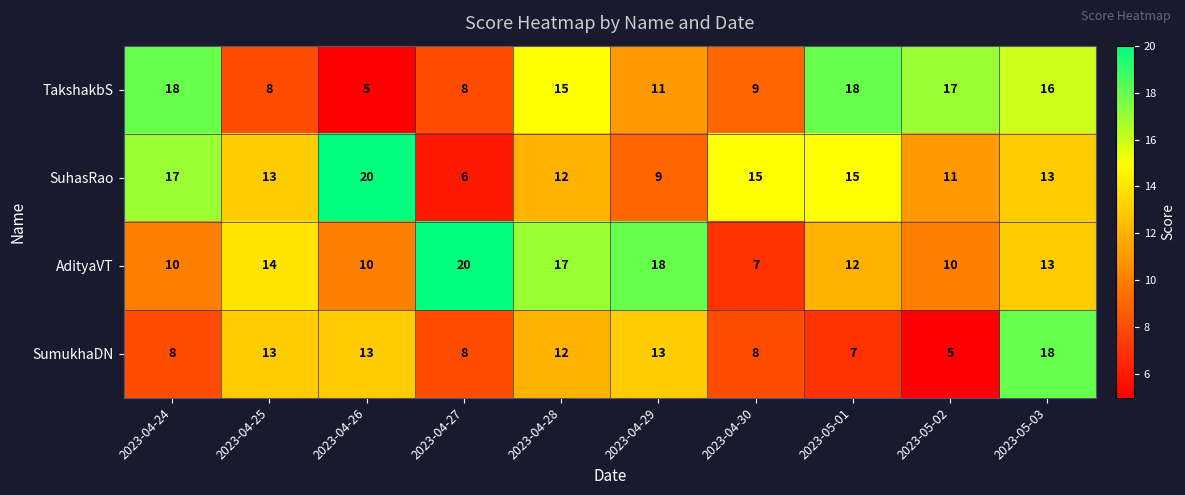

The SuhasRao series shows 20 at 2023-04-26. True or false?

True